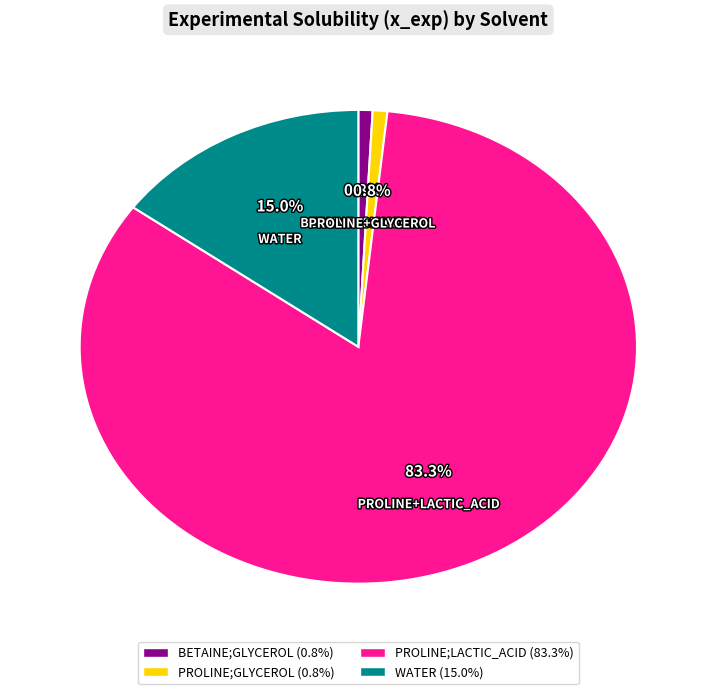

Is PROLINE;LACTIC_ACID the majority of the pie?

Yes